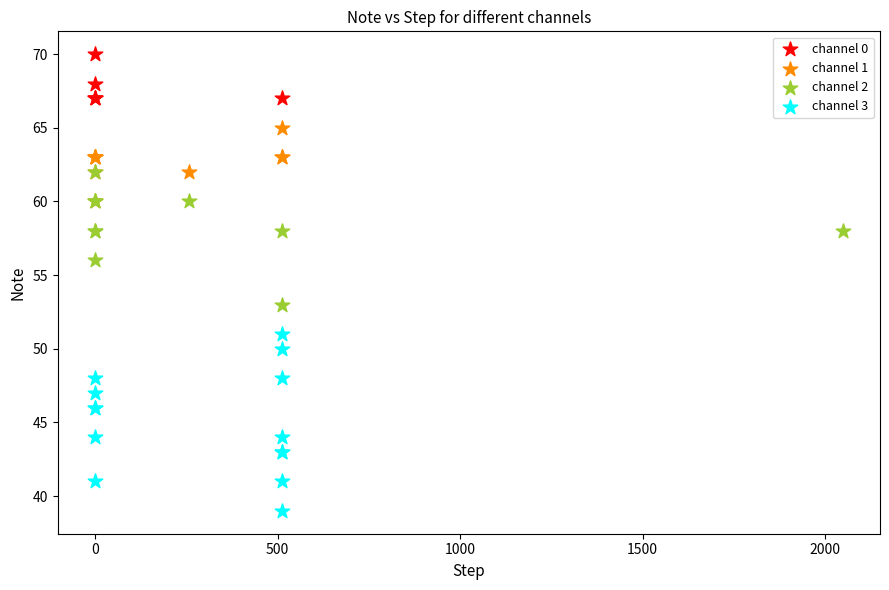

Which series has the largest Y range (max minus min)?

channel 3